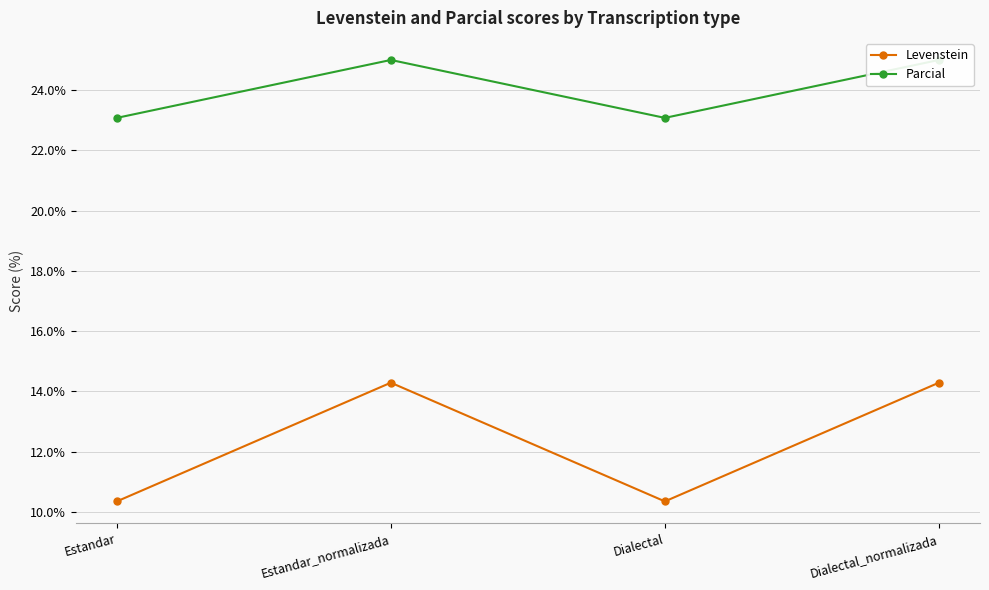

How many interior local valleys does the Levenstein series have?

1